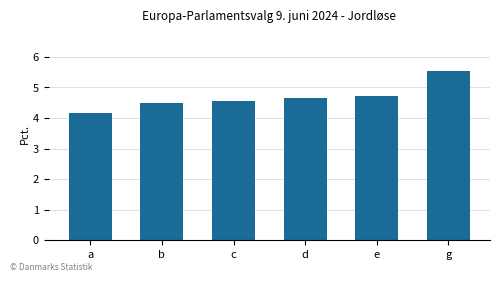

What is the ratio of the value at d to the value at g?

0.8